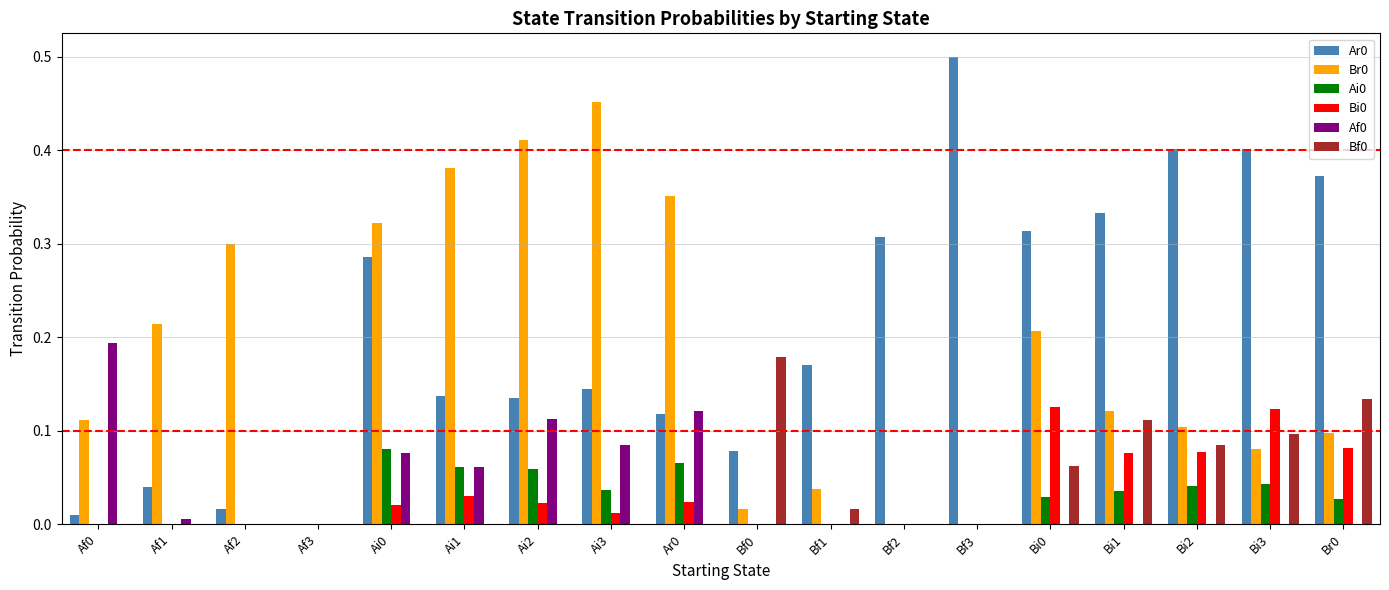

Is the value of Bi0 at Bf3 greater than the value of Ar0 at Bi3?

No